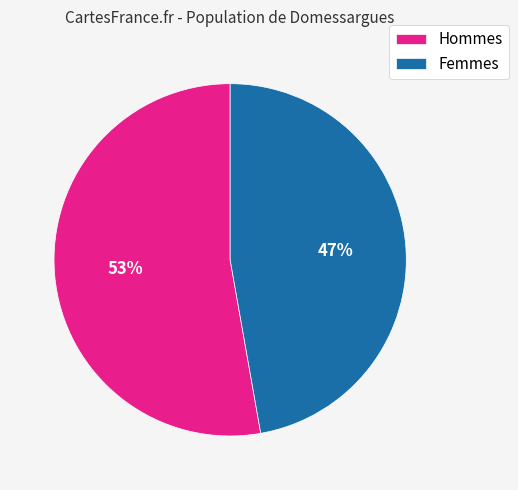

Rank the categories by value from highest to lowest.

Hommes, Femmes